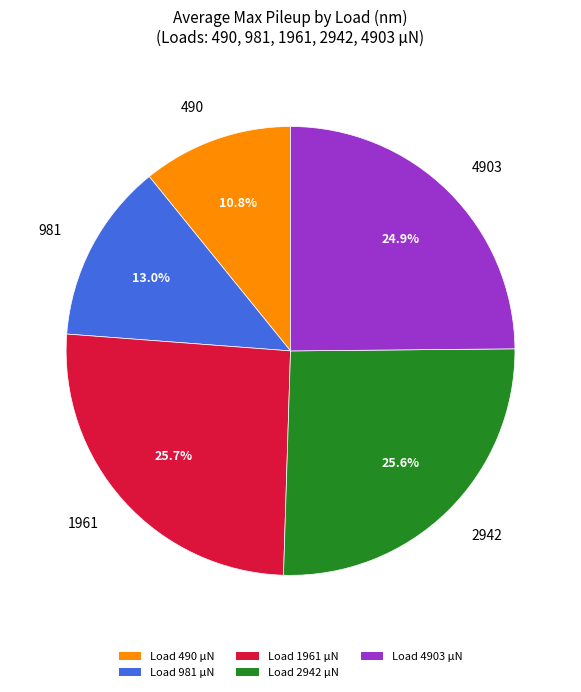

Between Load 490 μN and Load 1961 μN, which is larger?

Load 1961 μN